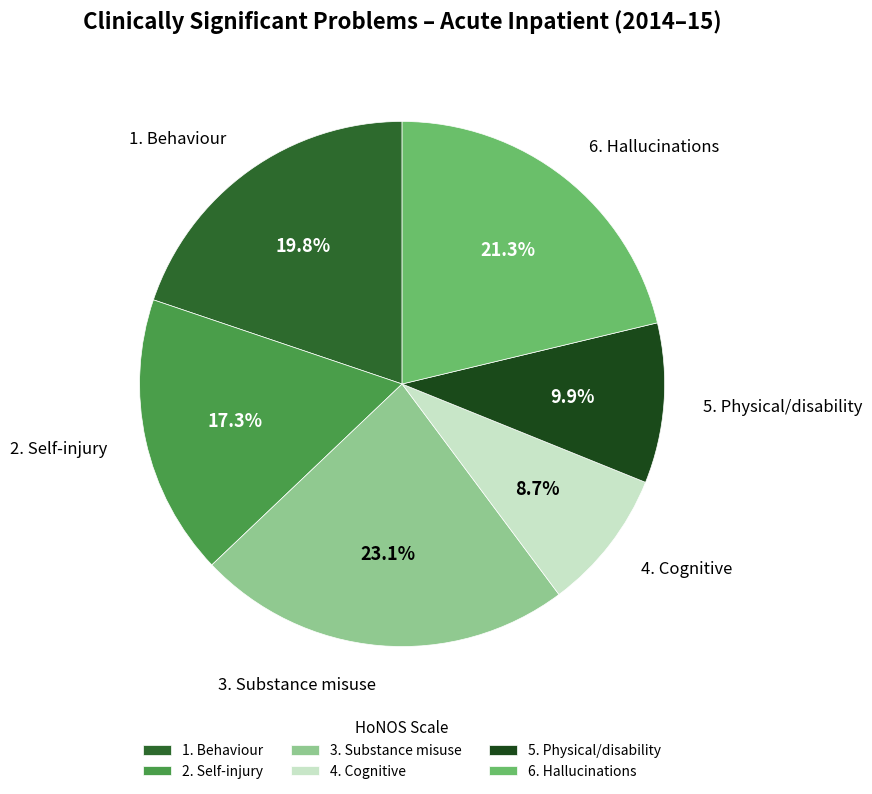

Combined, what portion of the pie is 6. Hallucinations and 1. Behaviour?

41.1%